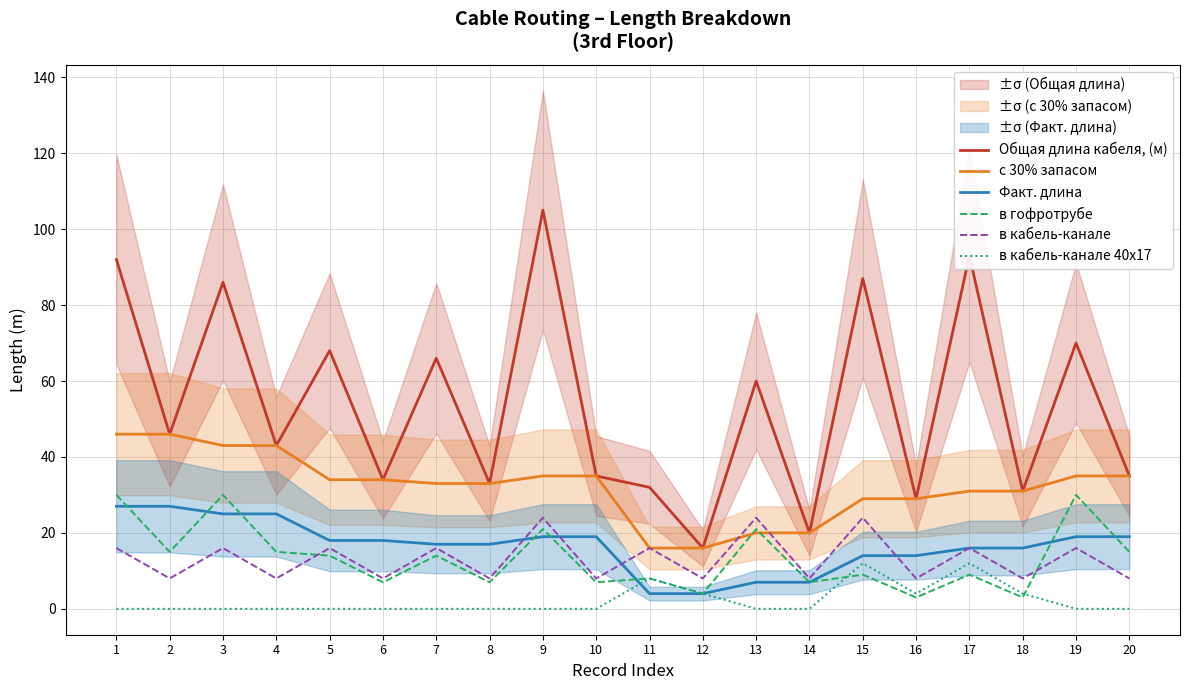

What is the total value across all series at 7?

146